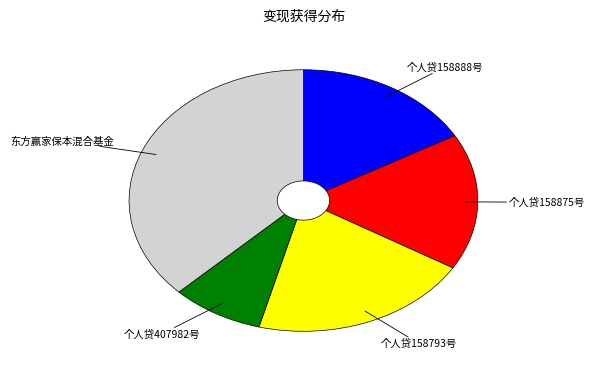

Is it true that 个人贷407982号 is 14% of the pie?

False